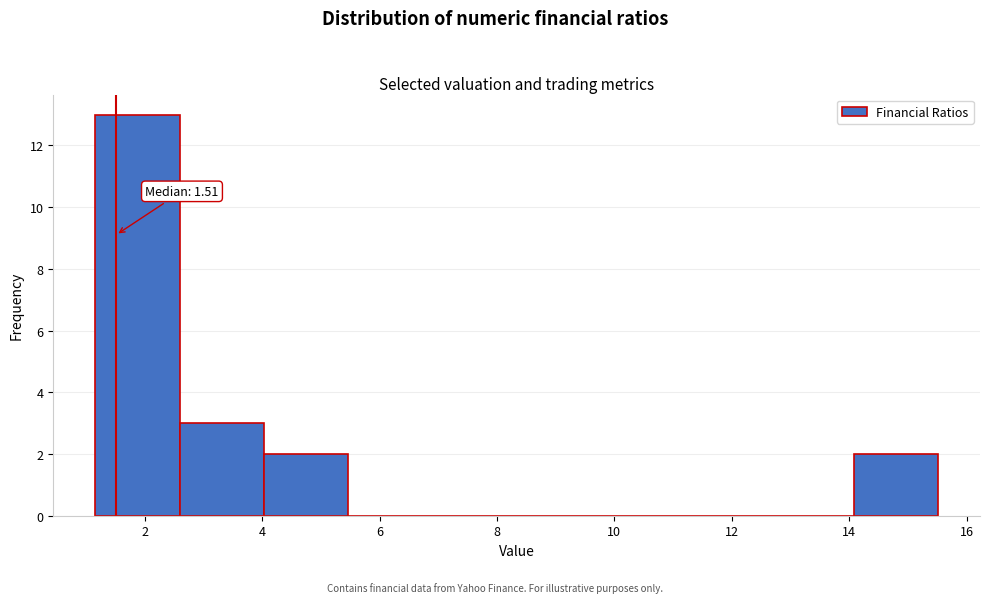

Over which range of the x-axis is the bar tallest?

1.2 to 2.6